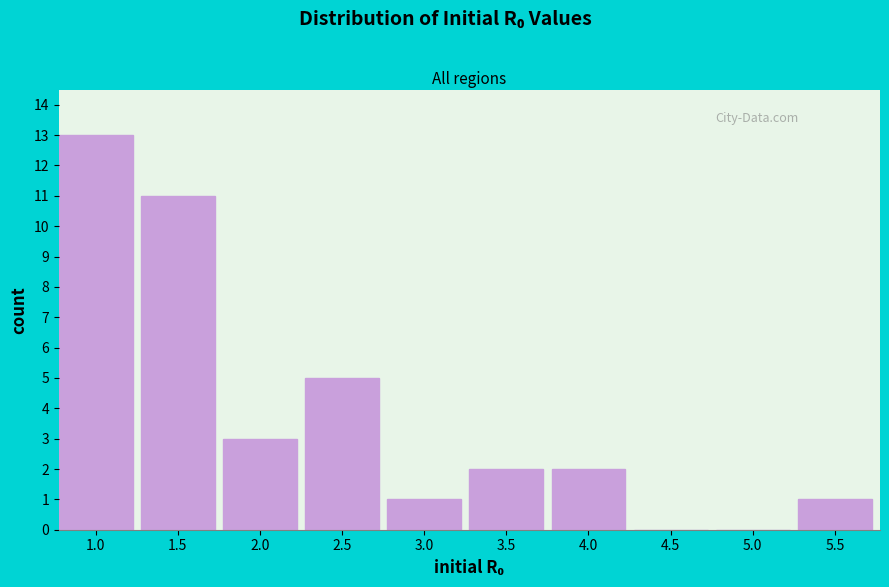

Reading left to right, extract all data points from this chart.

1.0=13	1.5=11	2.0=3	2.5=5	3.0=1	3.5=2	4.0=2	4.5=0	5.0=0	5.5=1